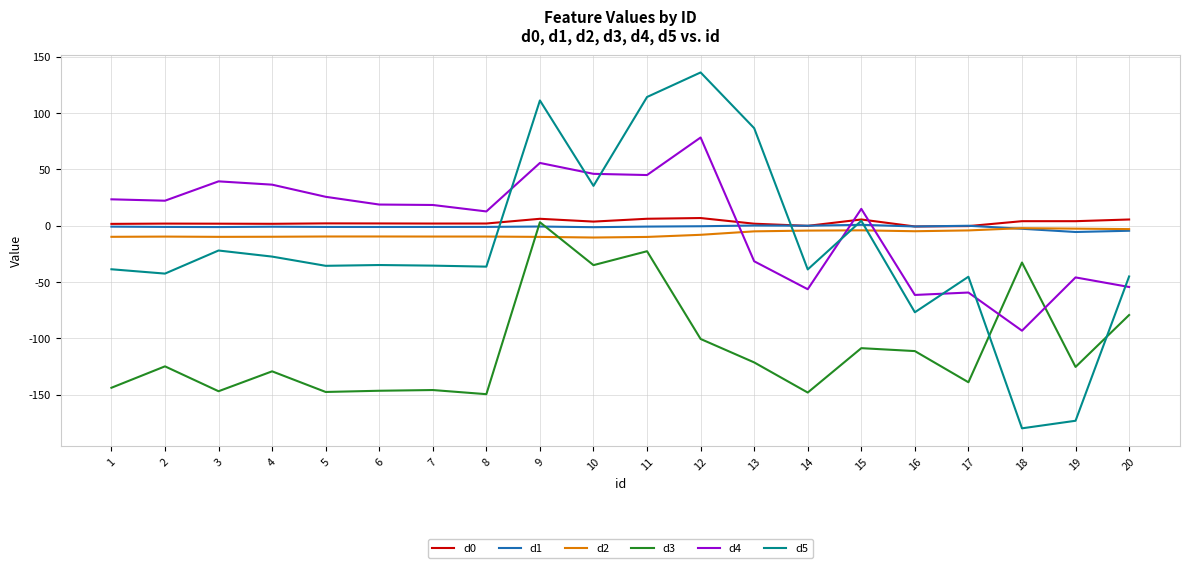

Which series has the widest spread of values?

d5